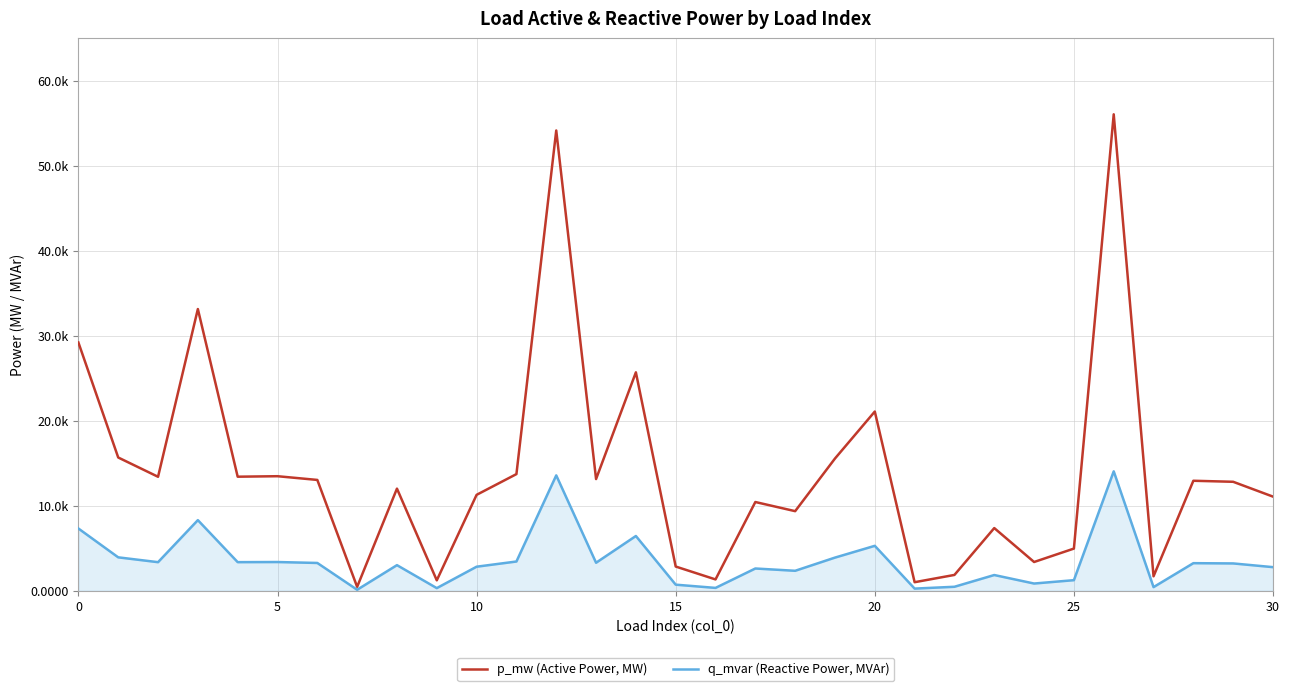

What are all the series names shown in the legend?

p_mw (Active Power, MW), q_mvar (Reactive Power, MVAr)